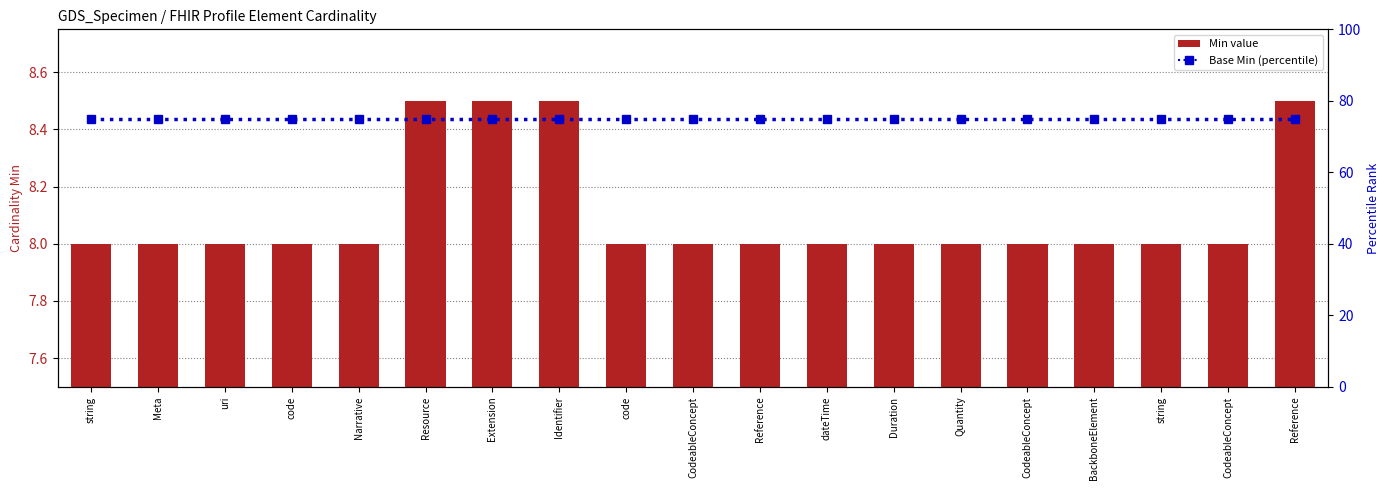

Which series changed the most between code and Reference?

Min value